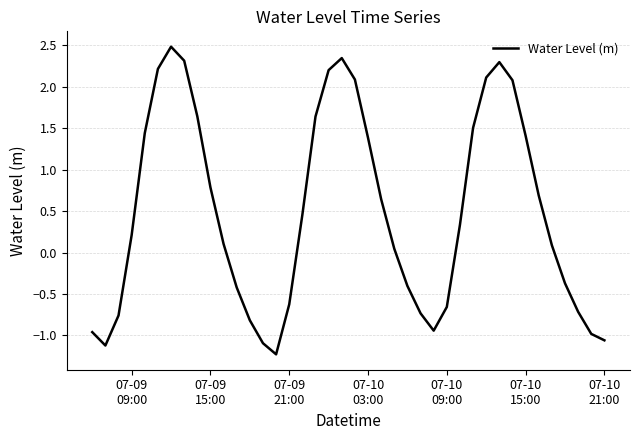

What is the maximum value shown in the chart?

2.5